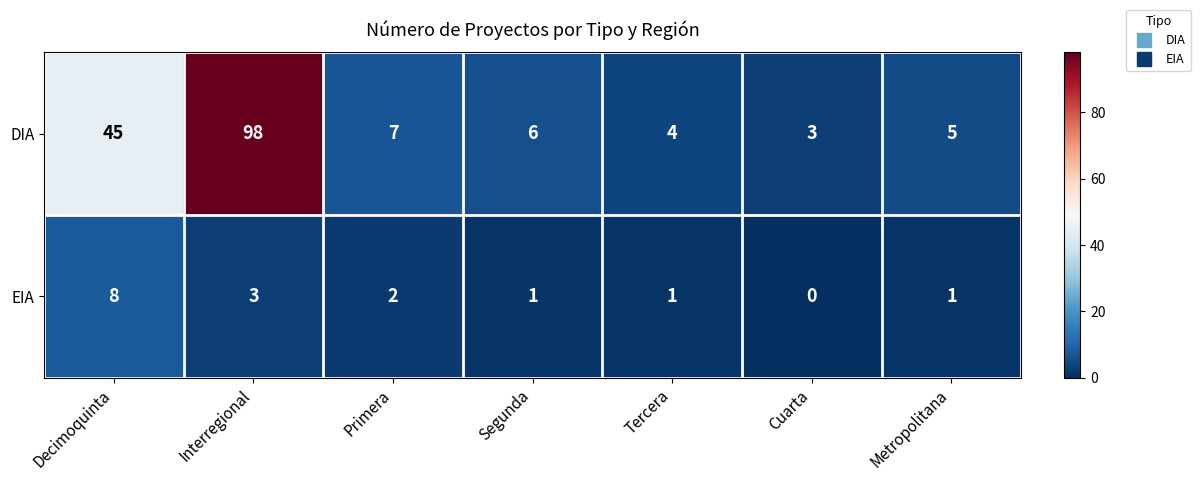

What is the total value across all series at Interregional?

101